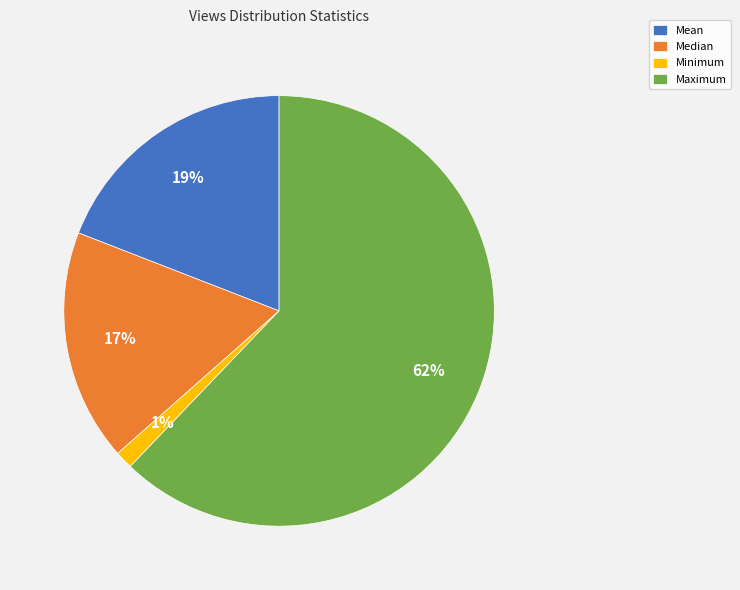

How many segments does this pie chart have?

4